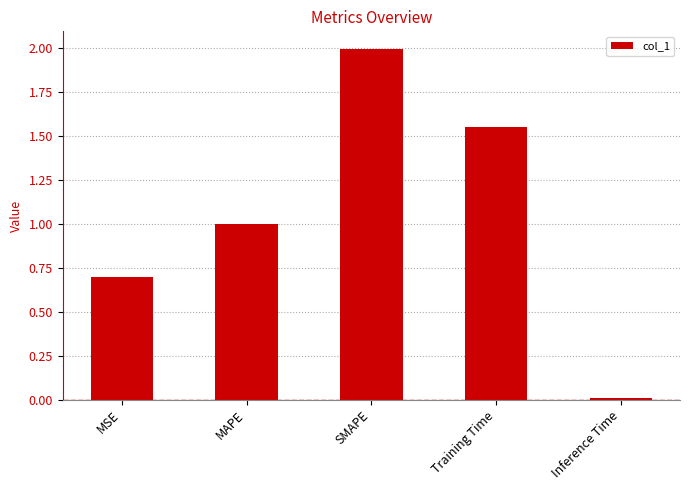

Between Inference Time and Training Time, which is larger?

Training Time